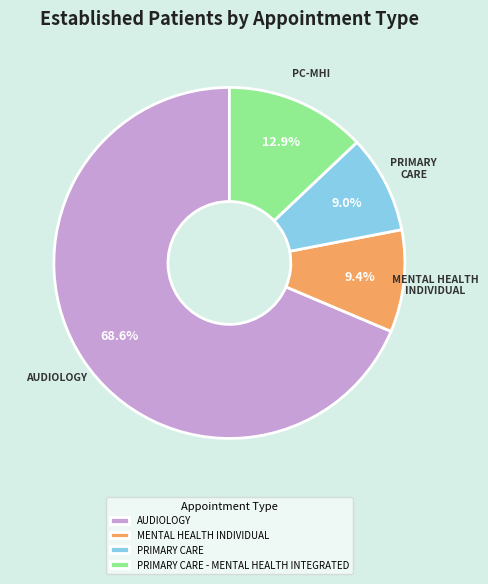

What is the majority slice?

AUDIOLOGY